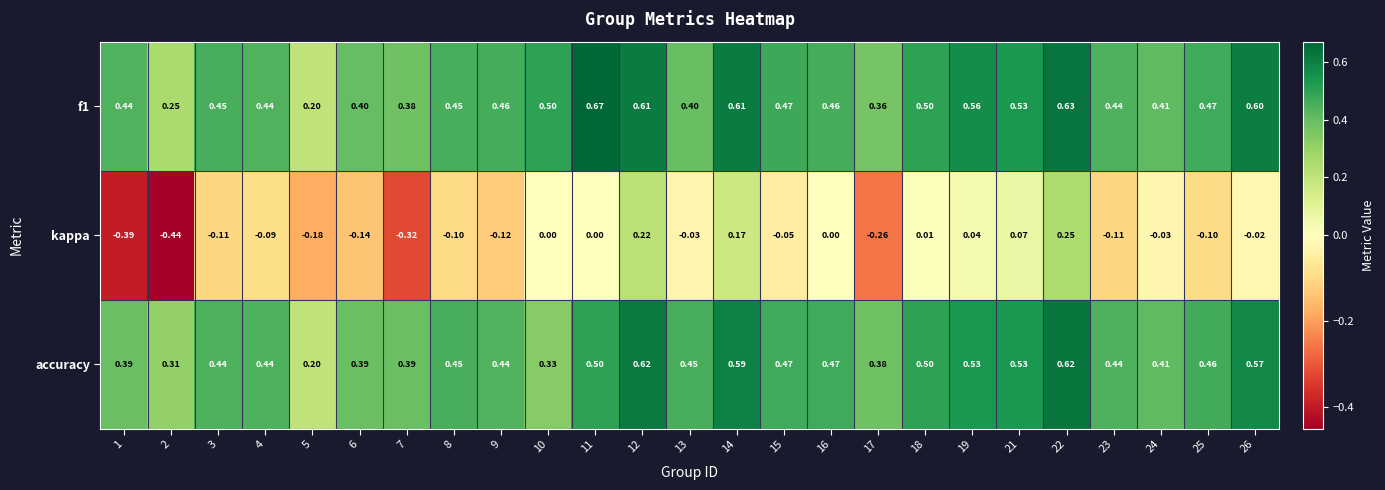

Which series changed the most between 8 and 22?

kappa